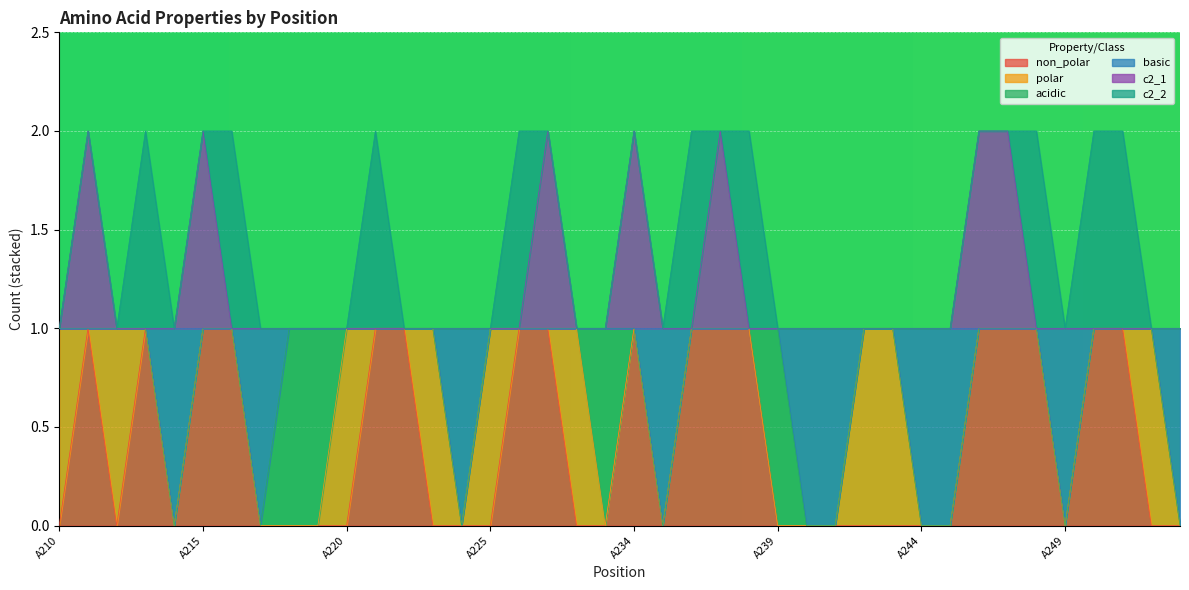

Does the chart display data point markers on the line(s)?

No